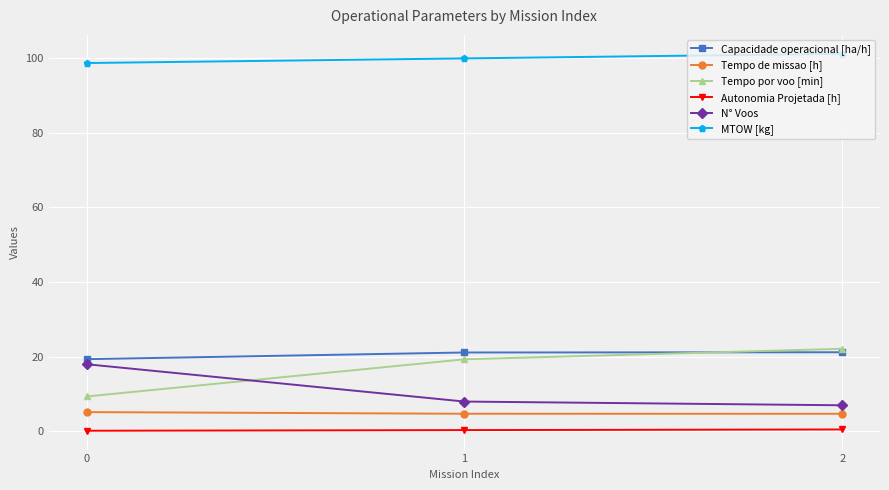

Which category has the lowest value in the N° Voos series?

2